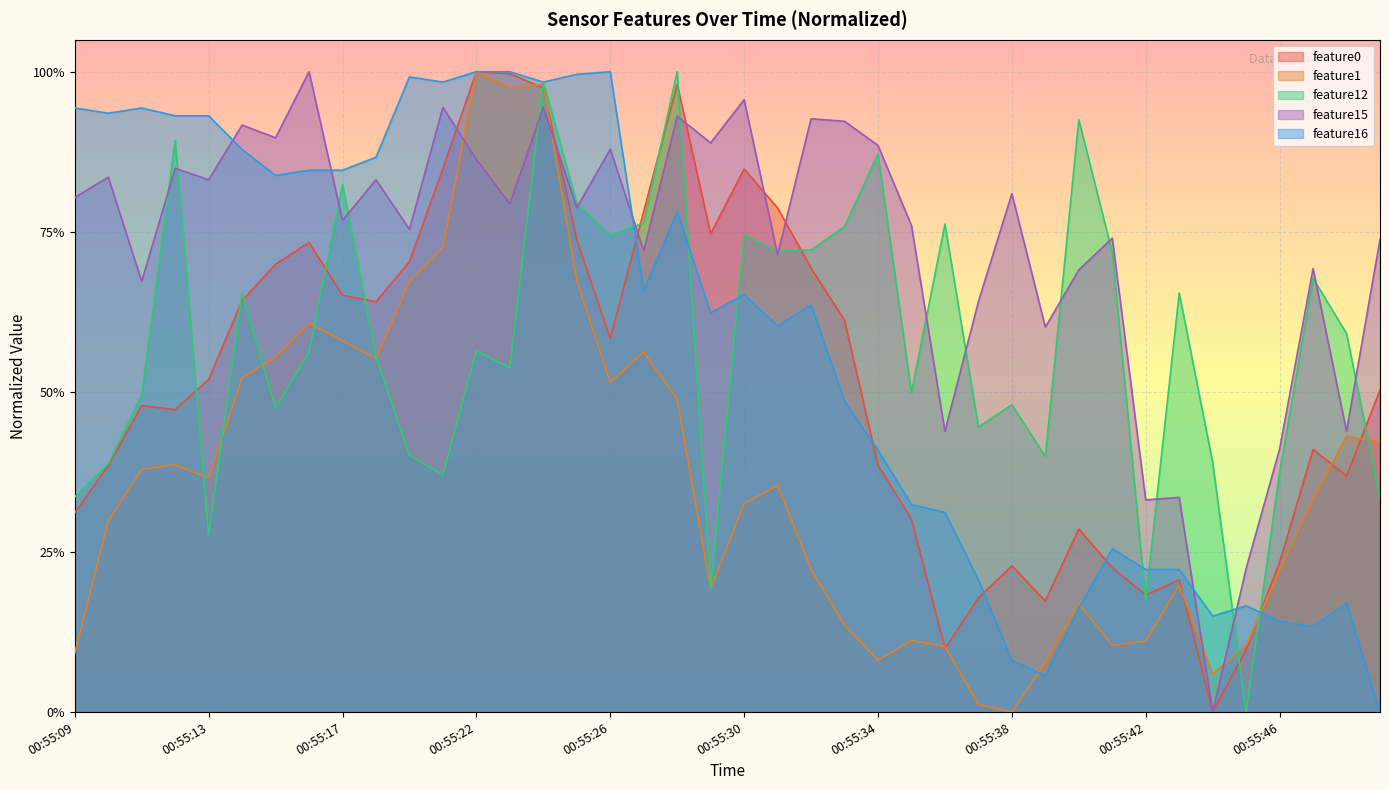

Reading left to right, list all the values displayed in this chart.

feature0: 00:55:09=0.3	00:55:10=0.4	00:55:11=0.5	00:55:12=0.5	00:55:13=0.5	00:55:14=0.6	00:55:15=0.7	00:55:16=0.7	00:55:17=0.7	00:55:18=0.6	00:55:20=0.7	00:55:21=0.8	00:55:22=1.0	00:55:23=1.0	00:55:24=1.0	00:55:25=0.7	00:55:26=0.6	00:55:27=0.8	00:55:28=1.0	00:55:29=0.7	00:55:30=0.8	00:55:31=0.8	00:55:32=0.7	00:55:33=0.6	00:55:34=0.4	00:55:35=0.3	00:55:36=0.1	00:55:37=0.2	00:55:38=0.2	00:55:39=0.2	00:55:40=0.3	00:55:41=0.2	00:55:42=0.2	00:55:43=0.2	00:55:44=0.0	00:55:45=0.1	00:55:46=0.2	00:55:47=0.4	00:55:48=0.4	00:55:49=0.5
feature1: 00:55:09=0.1	00:55:10=0.3	00:55:11=0.4	00:55:12=0.4	00:55:13=0.4	00:55:14=0.5	00:55:15=0.6	00:55:16=0.6	00:55:17=0.6	00:55:18=0.6	00:55:20=0.7	00:55:21=0.7	00:55:22=1.0	00:55:23=1.0	00:55:24=1.0	00:55:25=0.7	00:55:26=0.5	00:55:27=0.6	00:55:28=0.5	00:55:29=0.2	00:55:30=0.3	00:55:31=0.4	00:55:32=0.2	00:55:33=0.1	00:55:34=0.1	00:55:35=0.1	00:55:36=0.1	00:55:37=0.0	00:55:38=0.0	00:55:39=0.1	00:55:40=0.2	00:55:41=0.1	00:55:42=0.1	00:55:43=0.2	00:55:44=0.1	00:55:45=0.1	00:55:46=0.2	00:55:47=0.3	00:55:48=0.4	00:55:49=0.4
feature12: 00:55:09=0.3	00:55:10=0.4	00:55:11=0.5	00:55:12=0.9	00:55:13=0.3	00:55:14=0.7	00:55:15=0.5	00:55:16=0.6	00:55:17=0.8	00:55:18=0.6	00:55:20=0.4	00:55:21=0.4	00:55:22=0.6	00:55:23=0.5	00:55:24=1.0	00:55:25=0.8	00:55:26=0.7	00:55:27=0.8	00:55:28=1.0	00:55:29=0.2	00:55:30=0.7	00:55:31=0.7	00:55:32=0.7	00:55:33=0.8	00:55:34=0.9	00:55:35=0.5	00:55:36=0.8	00:55:37=0.4	00:55:38=0.5	00:55:39=0.4	00:55:40=0.9	00:55:41=0.7	00:55:42=0.2	00:55:43=0.7	00:55:44=0.4	00:55:45=0.0	00:55:46=0.4	00:55:47=0.7	00:55:48=0.6	00:55:49=0.3
feature15: 00:55:09=0.8	00:55:10=0.8	00:55:11=0.7	00:55:12=0.8	00:55:13=0.8	00:55:14=0.9	00:55:15=0.9	00:55:16=1.0	00:55:17=0.8	00:55:18=0.8	00:55:20=0.8	00:55:21=0.9	00:55:22=0.9	00:55:23=0.8	00:55:24=0.9	00:55:25=0.8	00:55:26=0.9	00:55:27=0.7	00:55:28=0.9	00:55:29=0.9	00:55:30=1.0	00:55:31=0.7	00:55:32=0.9	00:55:33=0.9	00:55:34=0.9	00:55:35=0.8	00:55:36=0.4	00:55:37=0.6	00:55:38=0.8	00:55:39=0.6	00:55:40=0.7	00:55:41=0.7	00:55:42=0.3	00:55:43=0.3	00:55:44=0.0	00:55:45=0.2	00:55:46=0.4	00:55:47=0.7	00:55:48=0.4	00:55:49=0.7
feature16: 00:55:09=0.9	00:55:10=0.9	00:55:11=0.9	00:55:12=0.9	00:55:13=0.9	00:55:14=0.9	00:55:15=0.8	00:55:16=0.8	00:55:17=0.8	00:55:18=0.9	00:55:20=1.0	00:55:21=1.0	00:55:22=1.0	00:55:23=1.0	00:55:24=1.0	00:55:25=1.0	00:55:26=1.0	00:55:27=0.7	00:55:28=0.8	00:55:29=0.6	00:55:30=0.7	00:55:31=0.6	00:55:32=0.6	00:55:33=0.5	00:55:34=0.4	00:55:35=0.3	00:55:36=0.3	00:55:37=0.2	00:55:38=0.1	00:55:39=0.1	00:55:40=0.2	00:55:41=0.3	00:55:42=0.2	00:55:43=0.2	00:55:44=0.1	00:55:45=0.2	00:55:46=0.1	00:55:47=0.1	00:55:48=0.2	00:55:49=0.0